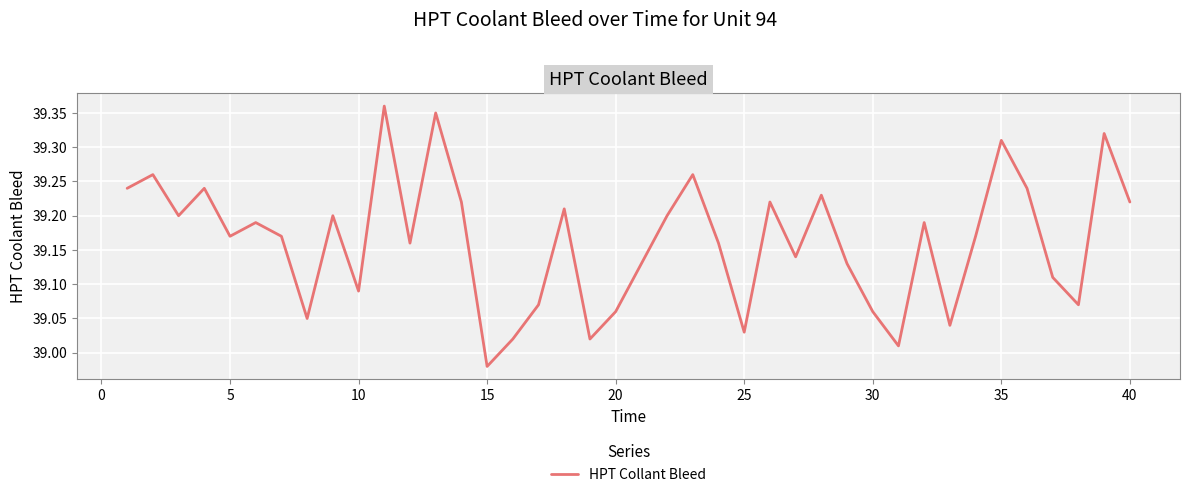

What is the difference between the maximum and minimum values?

0.4